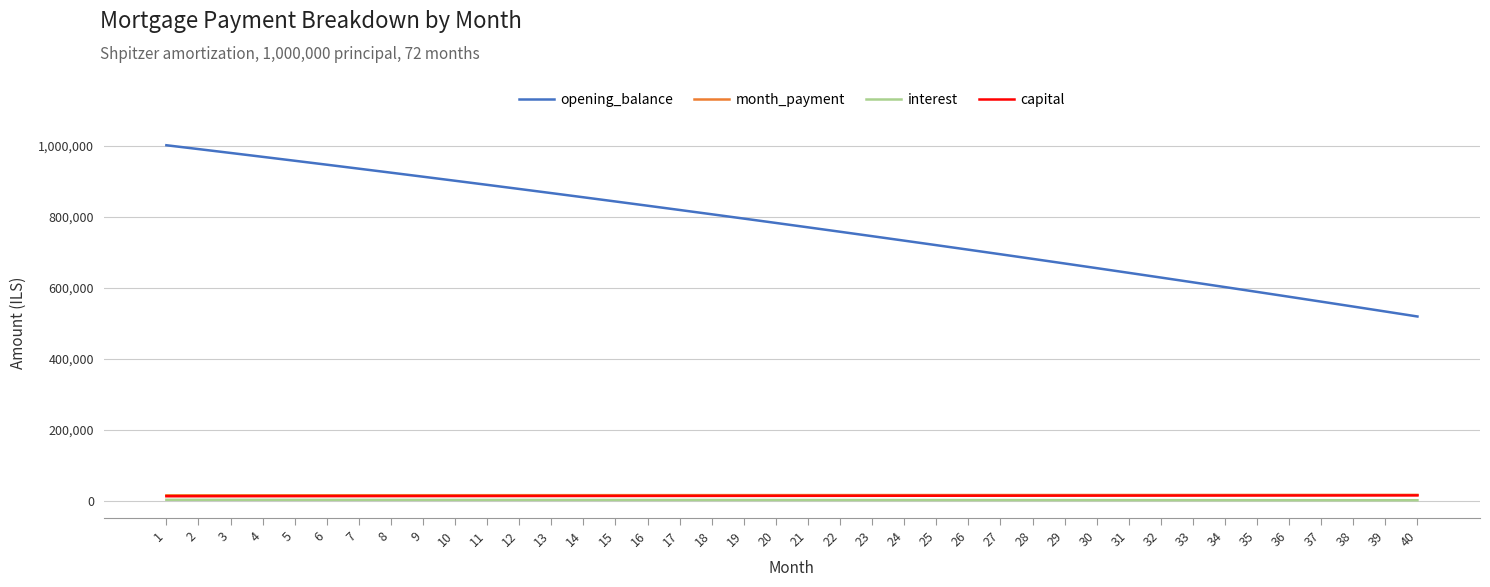

True or false: opening_balance has more than 0 interior local peaks.

False